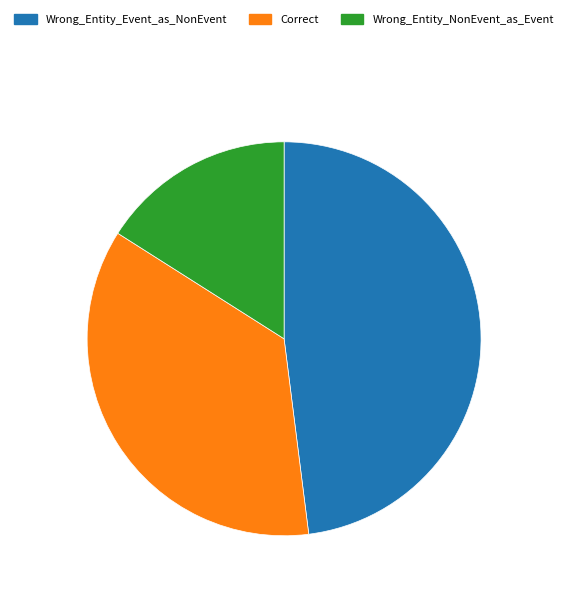

Combined, do Wrong_Entity_Event_as_NonEvent and Wrong_Entity_NonEvent_as_Event account for over 50%?

Yes